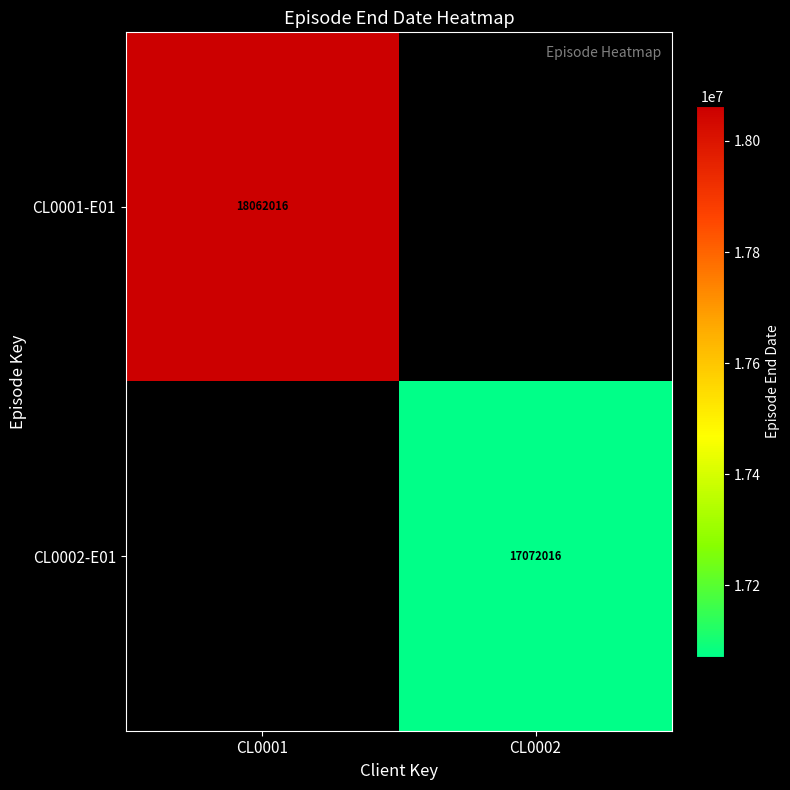

The value of CL0001-E01 at CL0001 is 10436152. True or false?

False